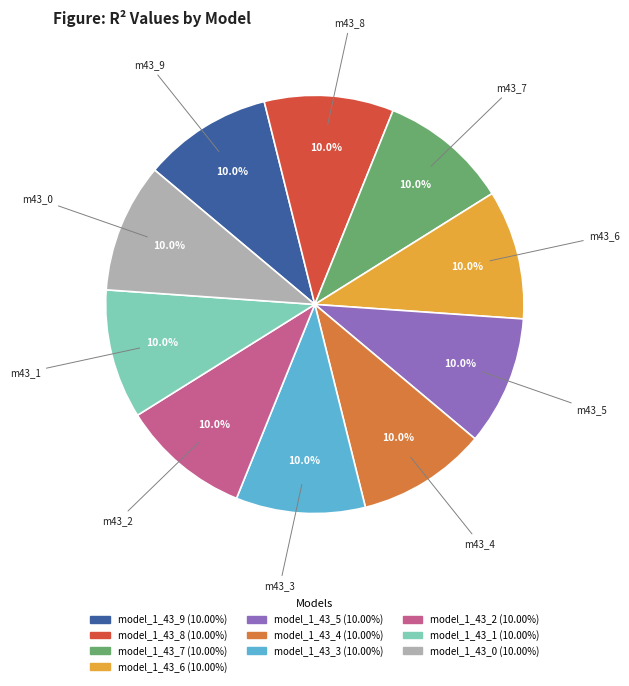

To the nearest percent, what is the average slice percentage?

10%